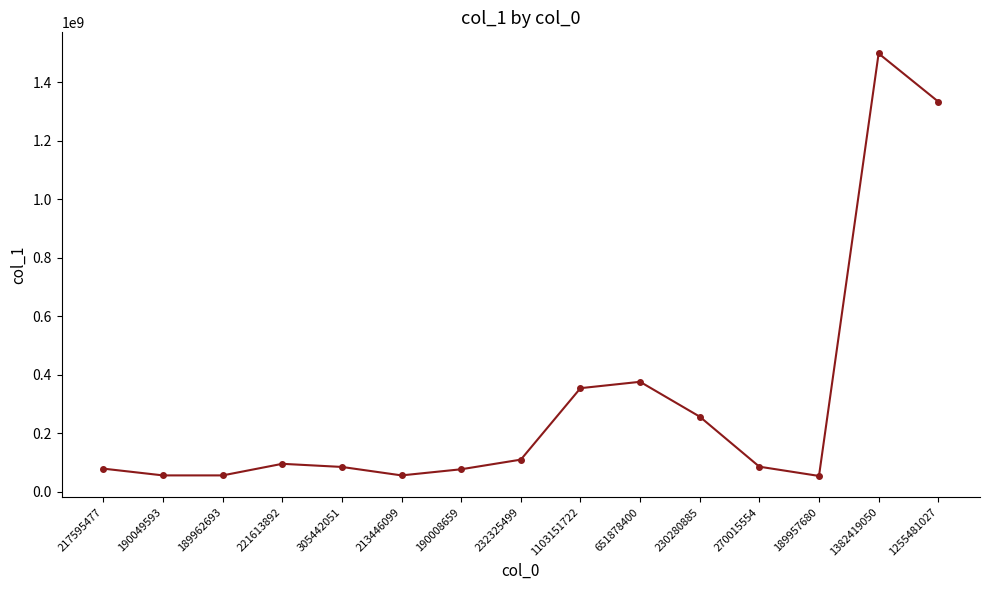

True or false: the data shows 576347315 at 1103151722.

False